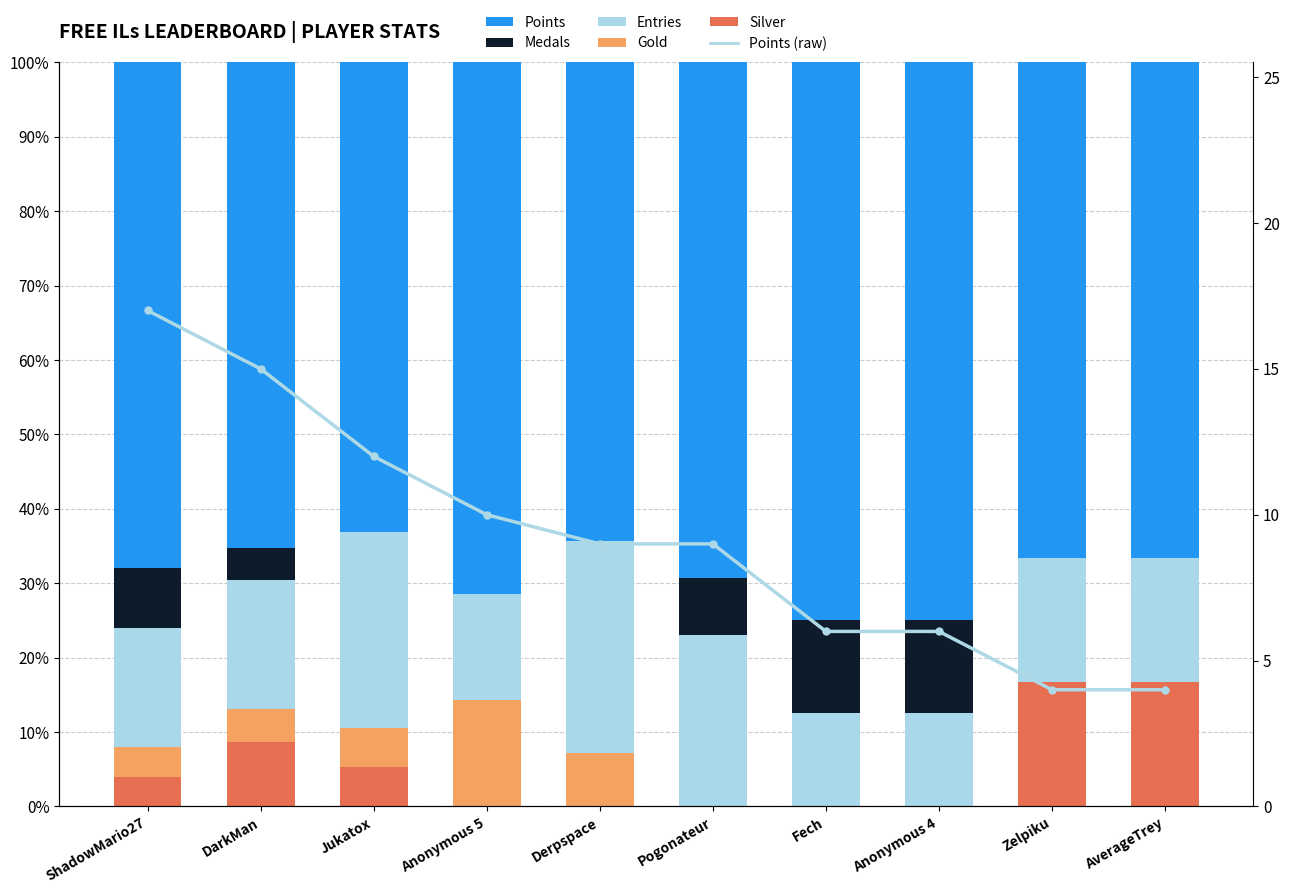

What is the approximate value of Entries at Fech?

12.5